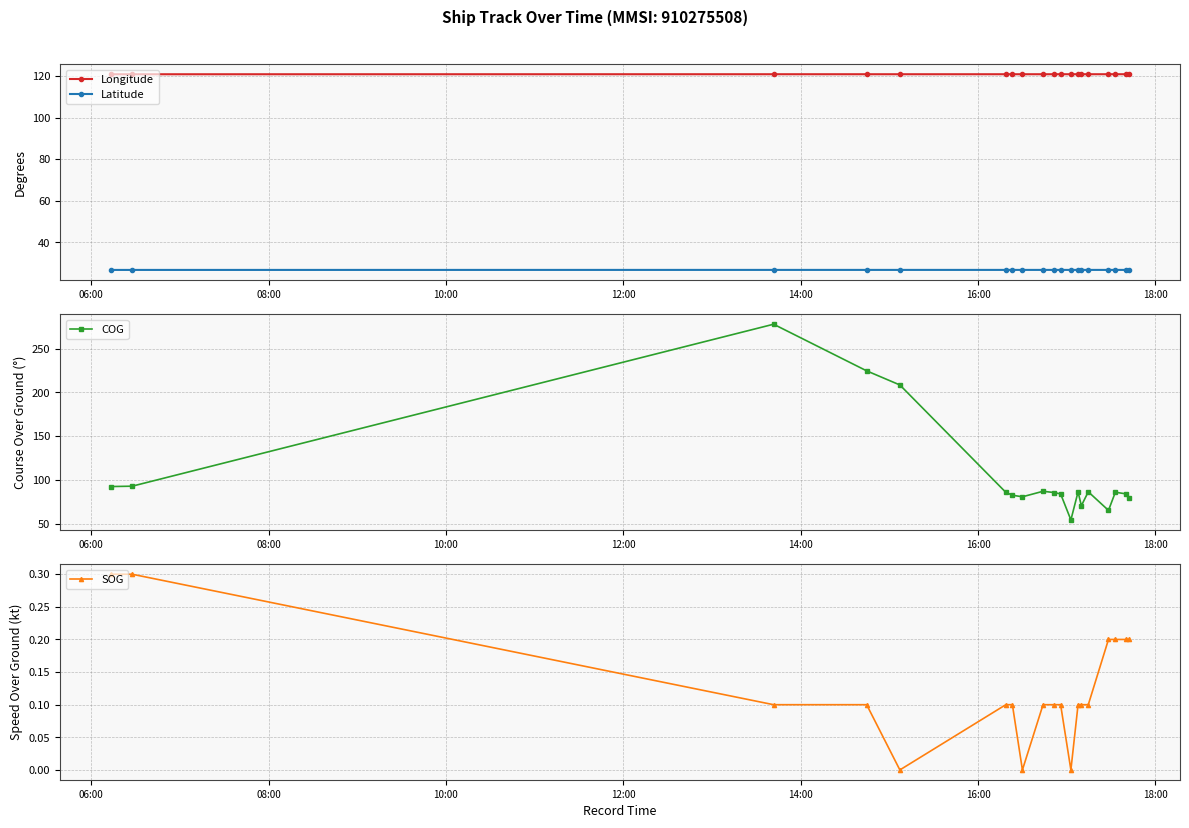

At how many categories does at least one series exceed 31?

19